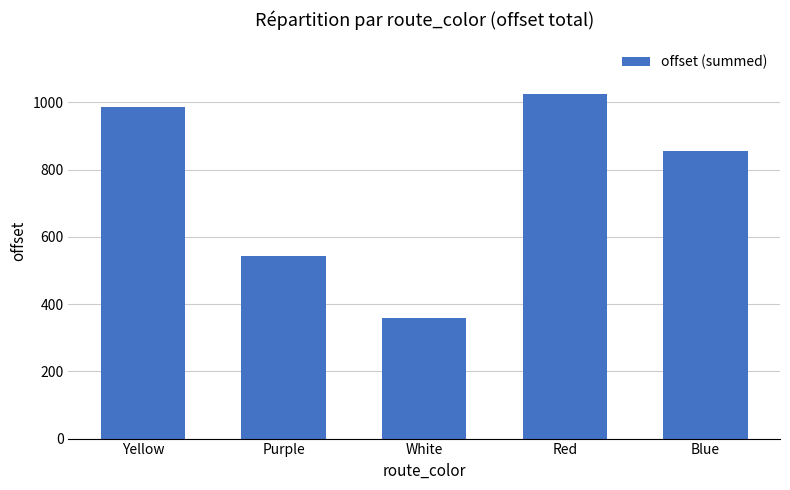

What is the label of the 4th bar from the right?

Purple